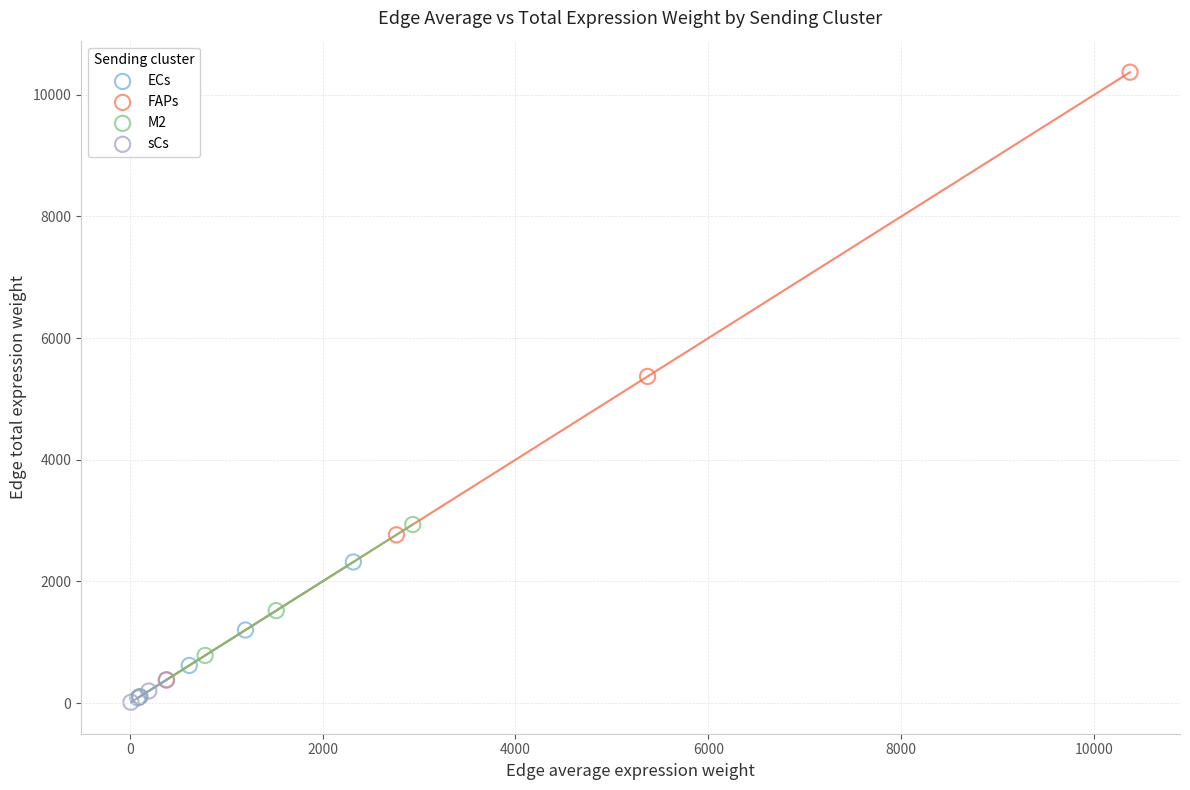

What are all the series names shown in the legend?

ECs, FAPs, M2, sCs